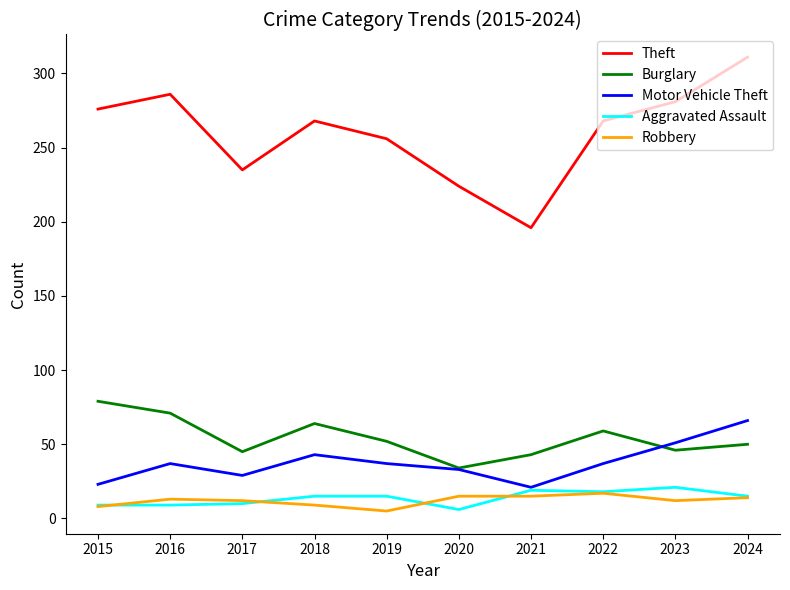

The value of Burglary at 2018 is 64. True or false?

True